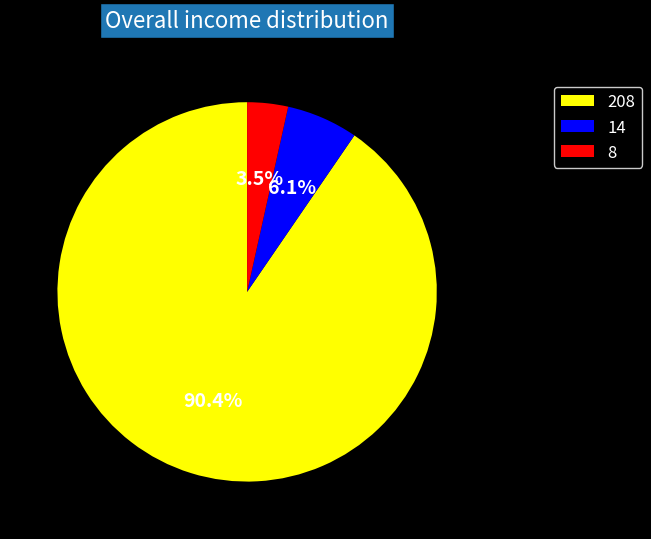

True or false: 14 accounts for 6% of the total.

True